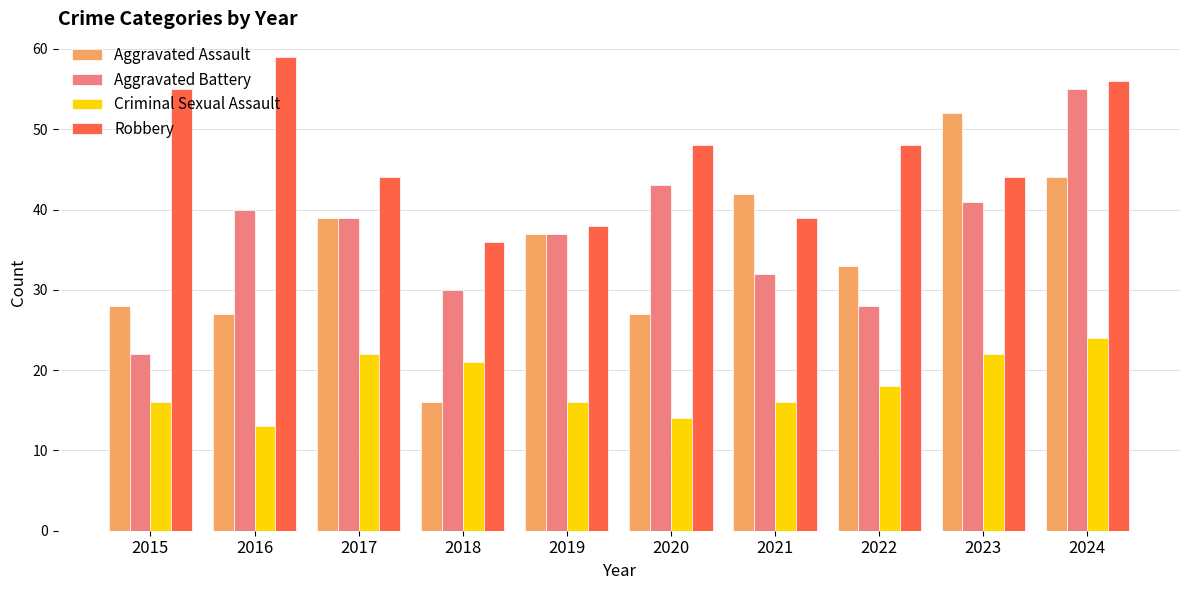

What is the difference between the Aggravated Battery values at 2017 and 2019?

2